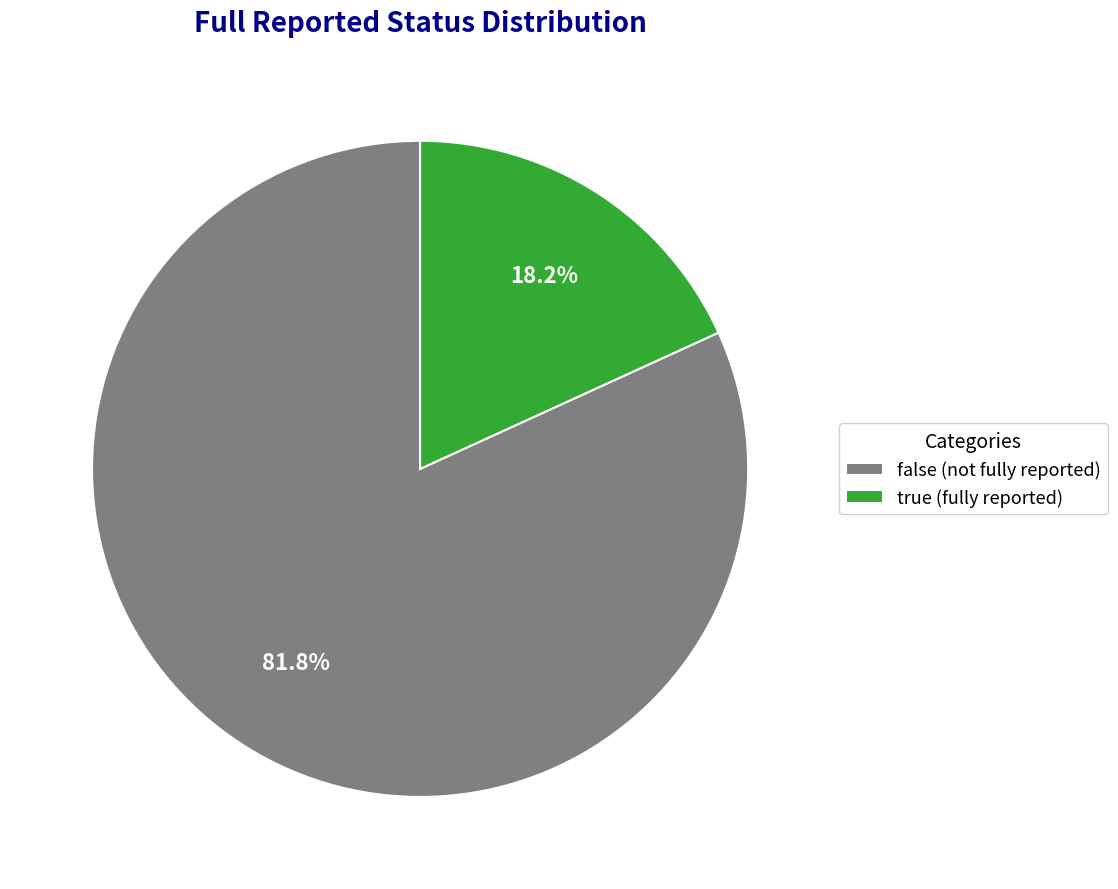

What percentage is the true slice, to the nearest percent?

18%